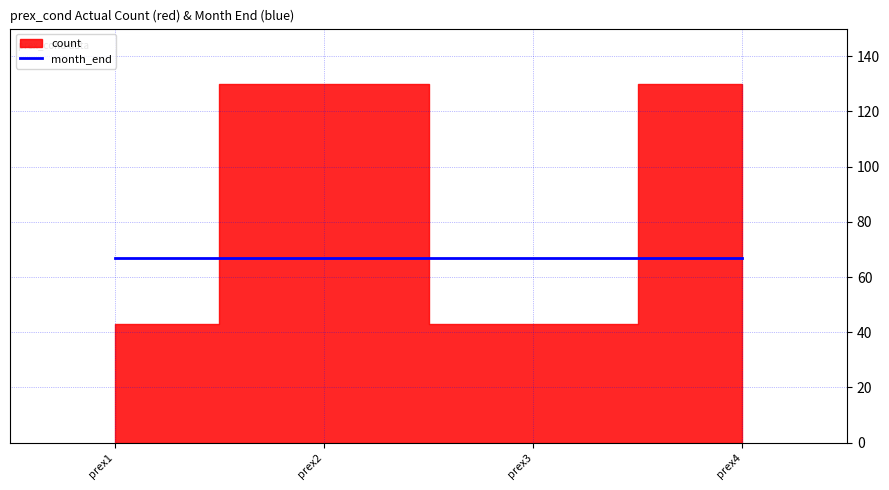

Where is month_end nearest to the value 67?

prex1